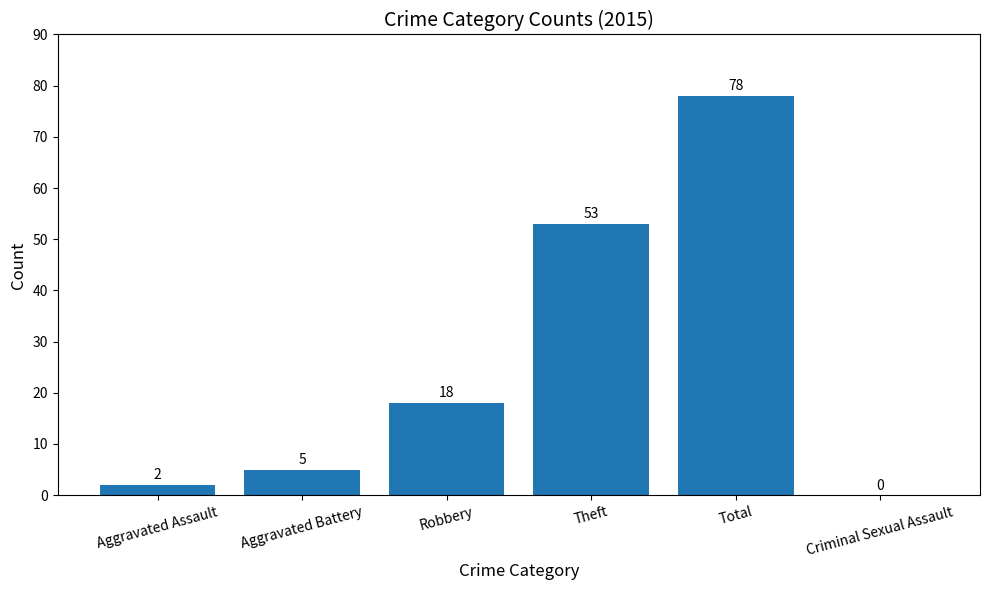

What is the sum of the values at Theft and Robbery?

71